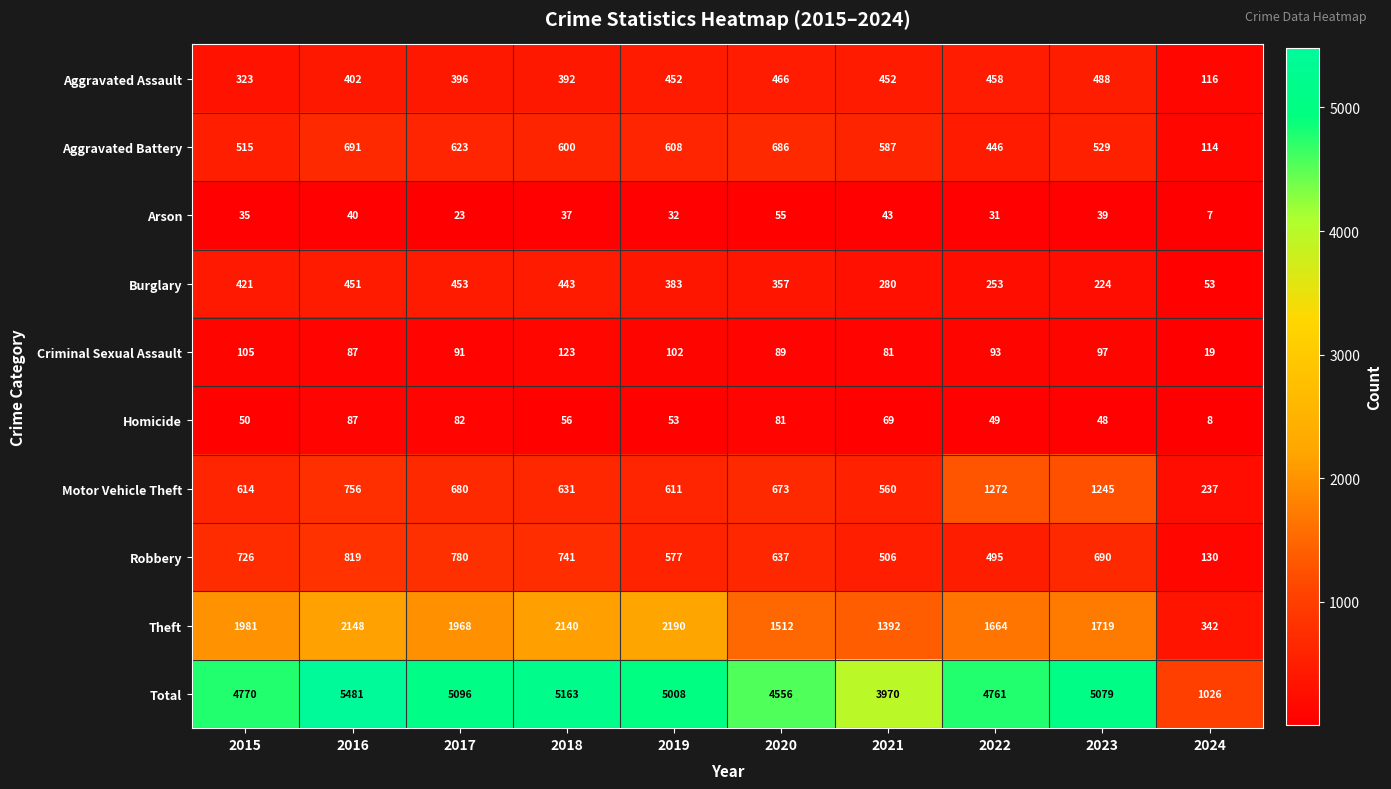

Is the value of Homicide at 2017 greater than the value of Aggravated Assault at 2018?

No